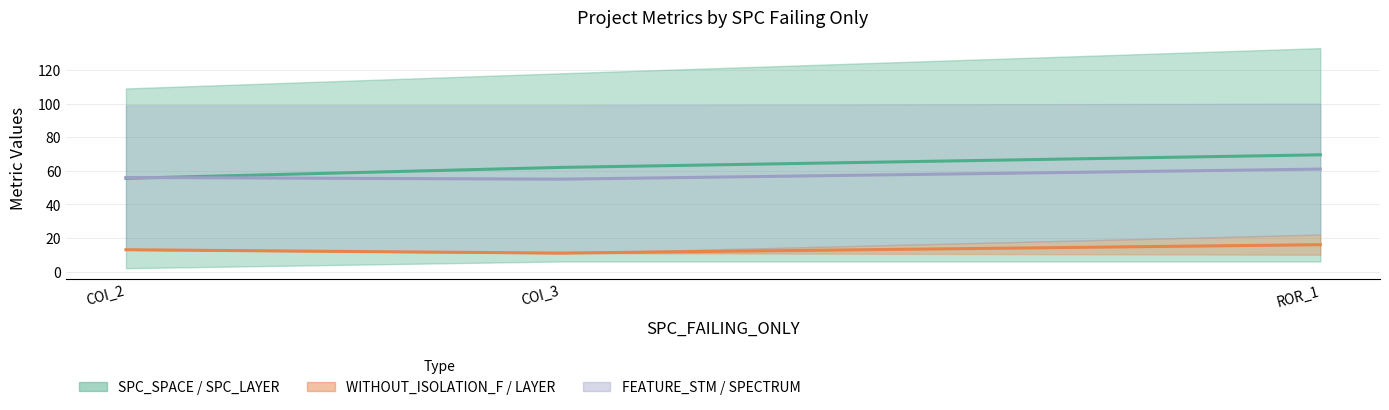

Reading left to right, what are all the values shown in this chart?

SPC_LAYER: COI_2=55.5	COI_3=62.0	ROR_1=69.5
WITHOUT_ISOLATION_LAYER: COI_2=13.0	COI_3=11.0	ROR_1=16.0
SPECTRUM: COI_2=56.0	COI_3=55.0	ROR_1=61.0